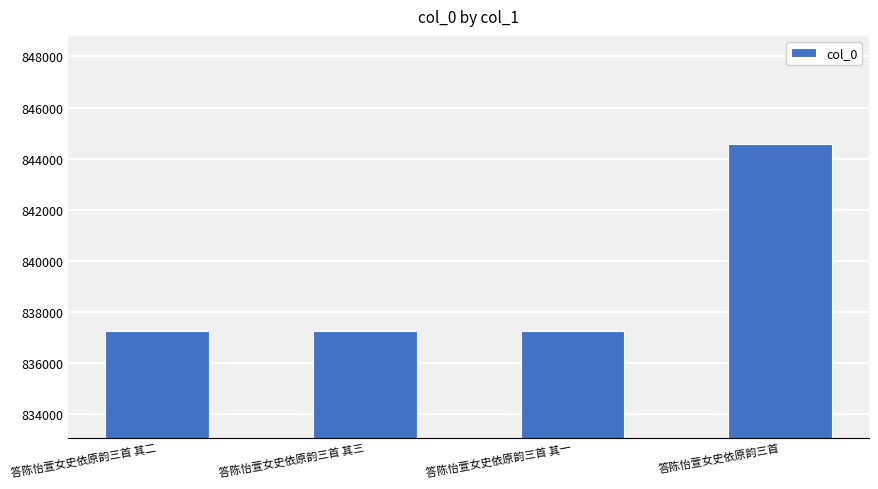

What is the sum of the values at 答陈怡萱女史依原韵三首 and 答陈怡萱女史依原韵三首 其一?

1681838